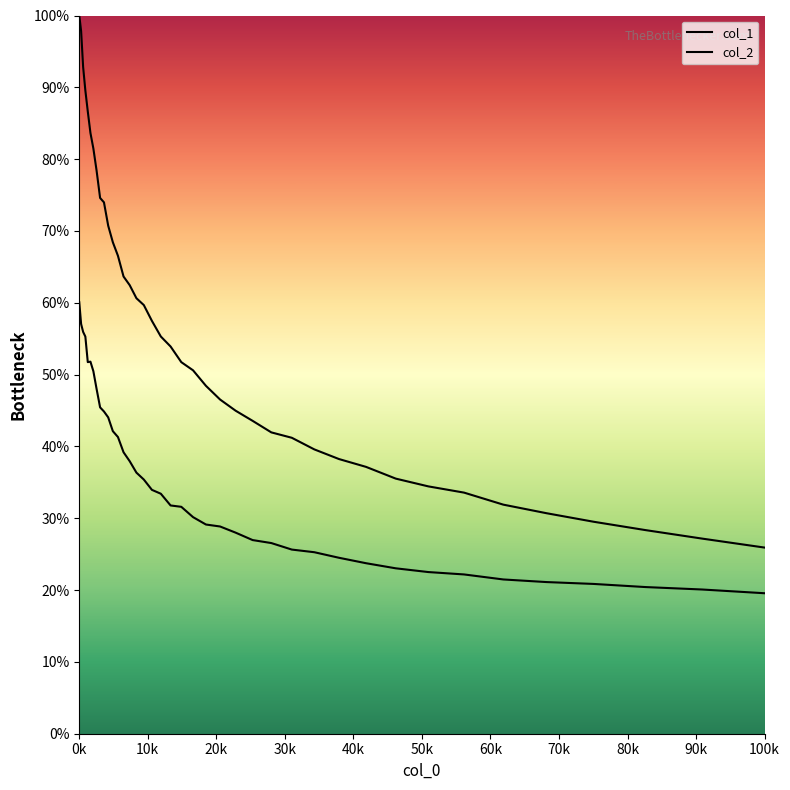

True or false: col_1 and col_2 cross at least once.

False